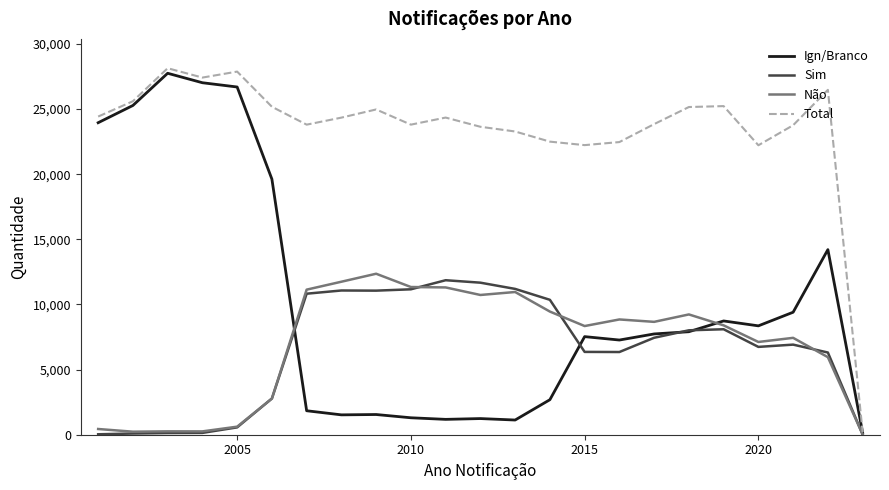

Which series has the widest spread of values?

Total